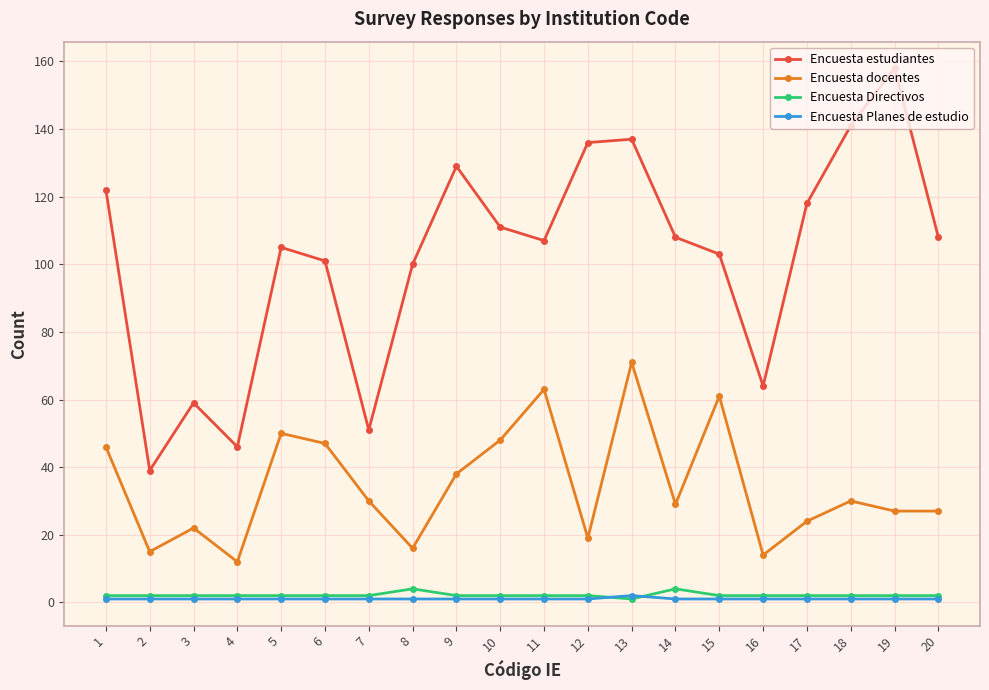

True or false: Encuesta estudiantes and Encuesta Planes de estudio intersect in this chart.

False